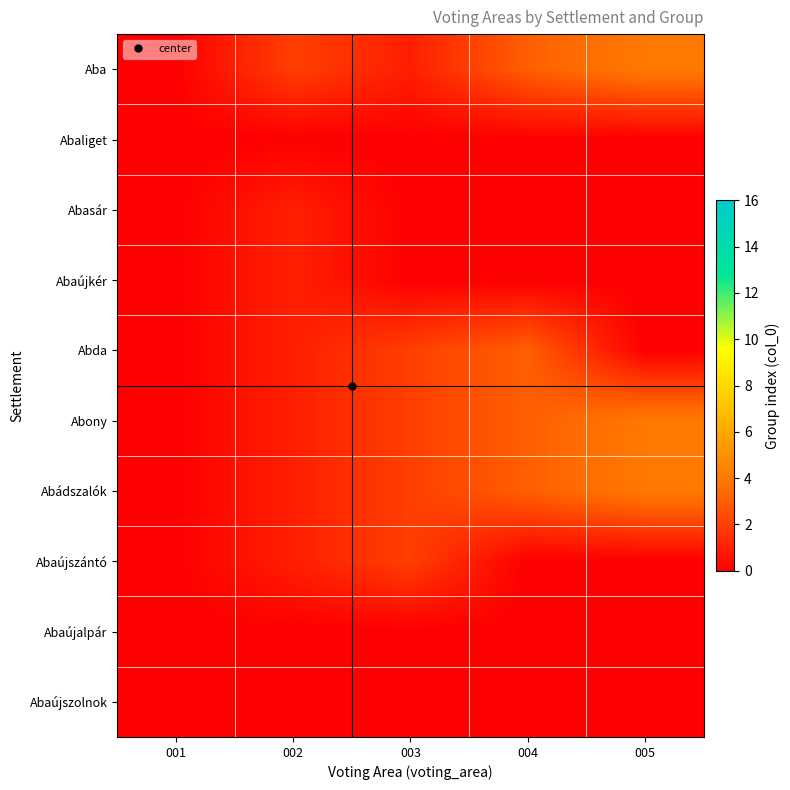

How many data points does each series have?

5